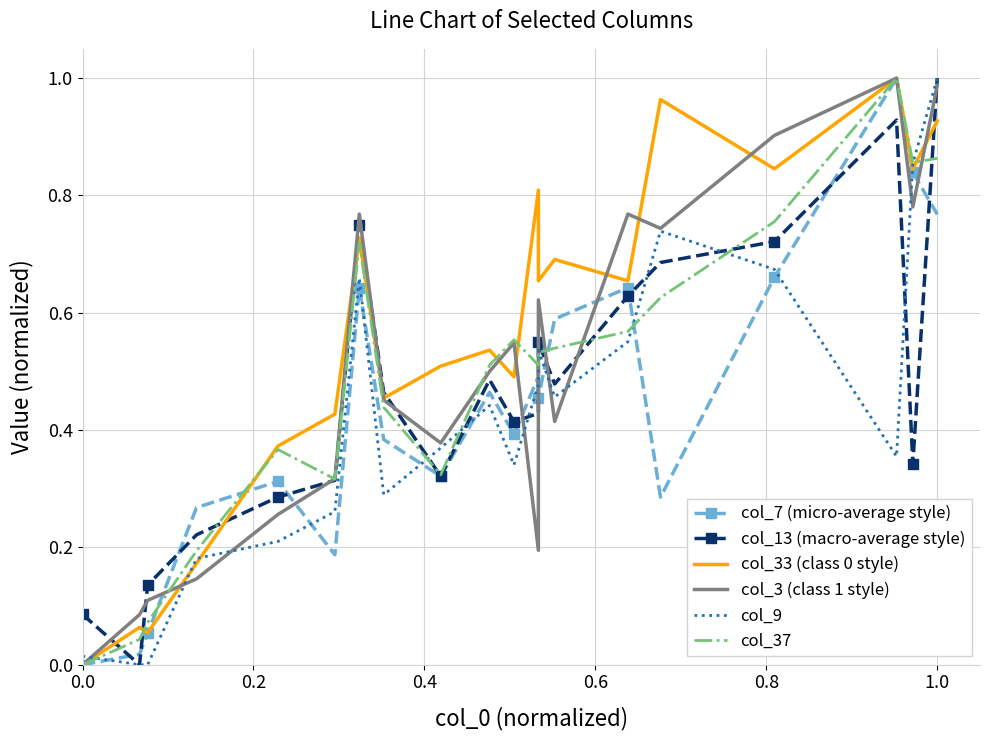

What is the average value of the col_3 (class 1 style) series?

0.5